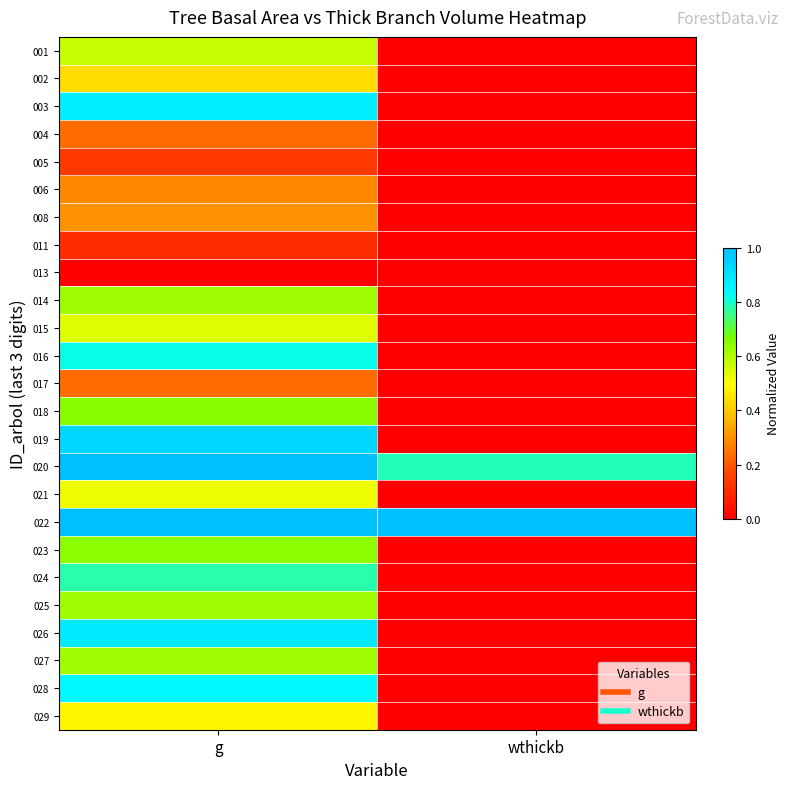

How many series are shown in this chart?

25